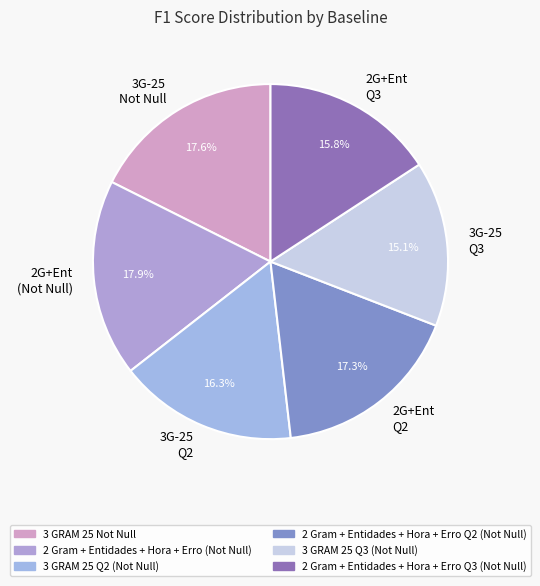

The 2 Gram + Entidades + Hora + Erro (Not Null) slice represents 18% of the pie. True or false?

True